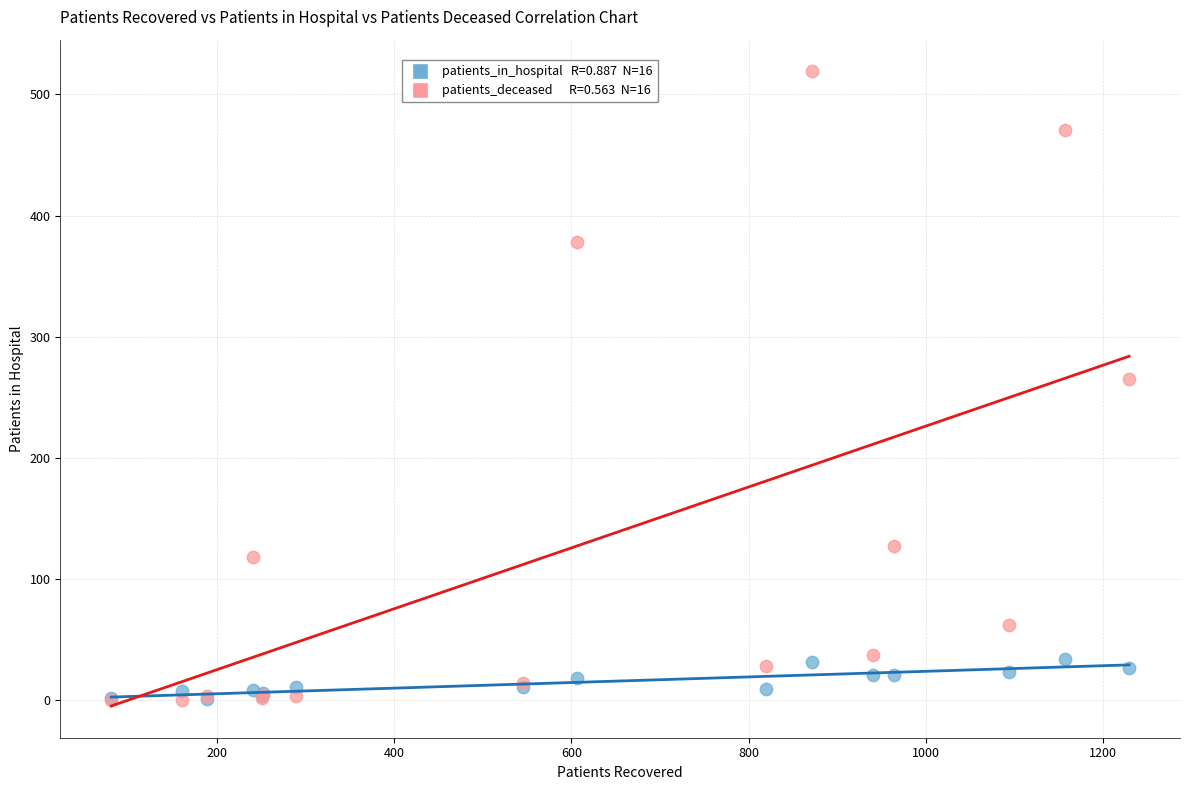

Across all series, what Y value is closest to 259?

265